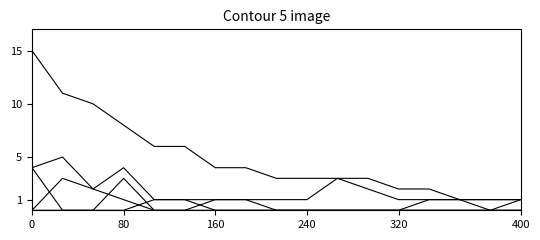

Is this an area chart (filled region under the line)?

No